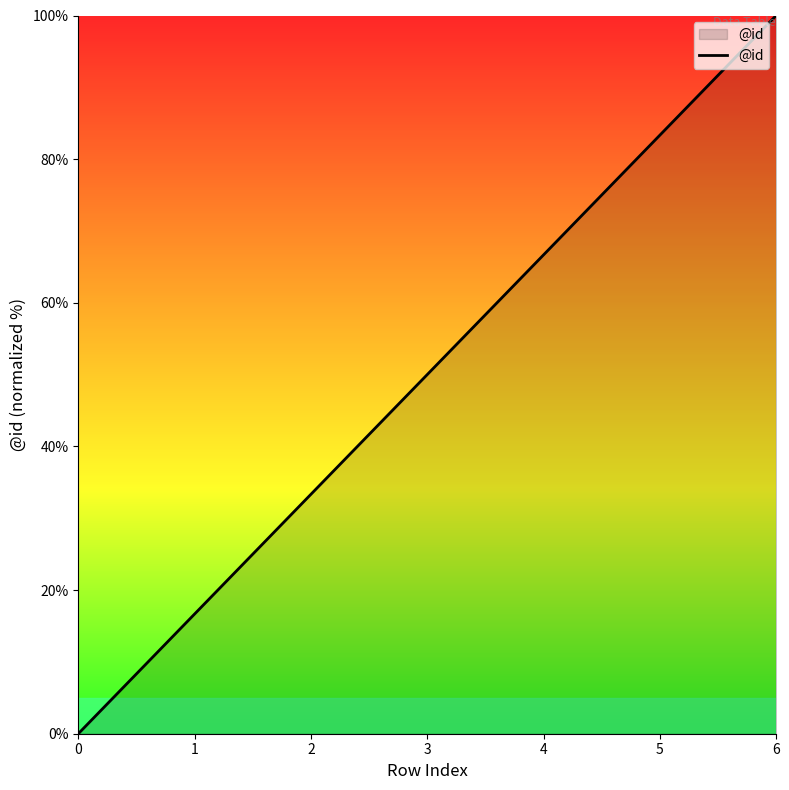

How many series are shown in this chart?

1